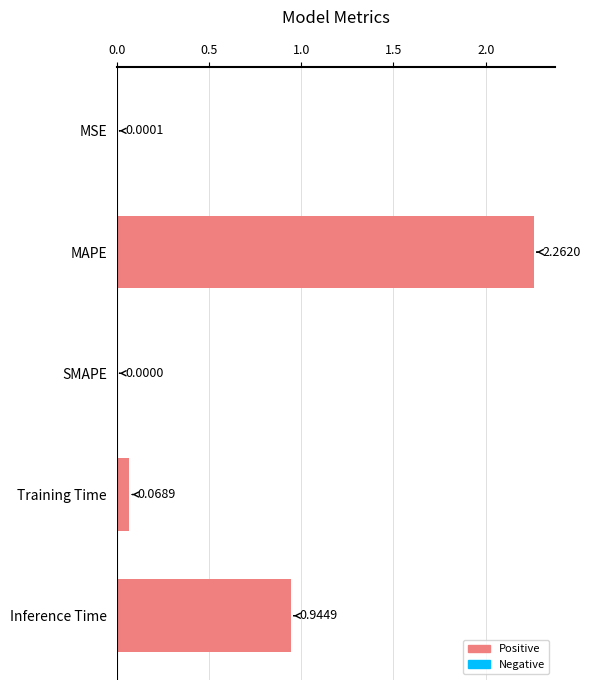

Which label corresponds to the largest value in the chart?

MAPE